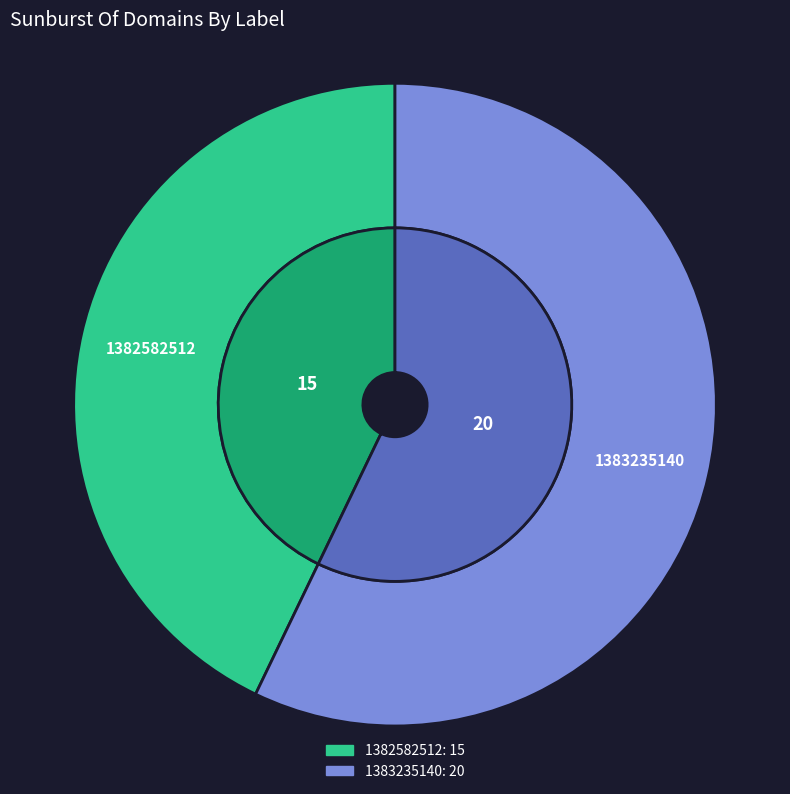

Is there any slice that represents more than half of the pie?

Yes